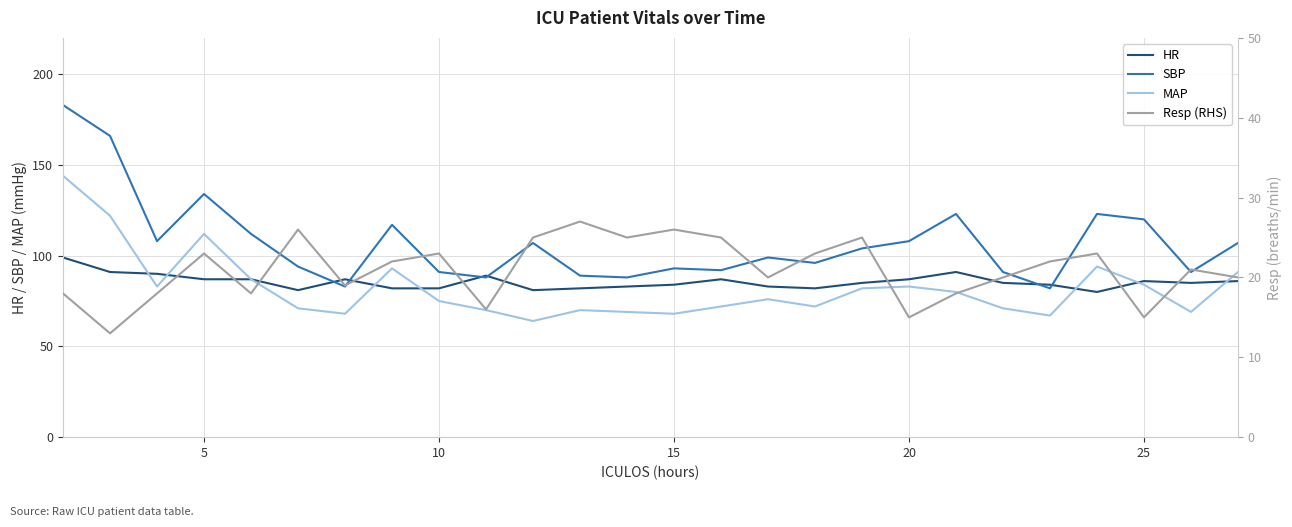

How many data points does each series have?

26